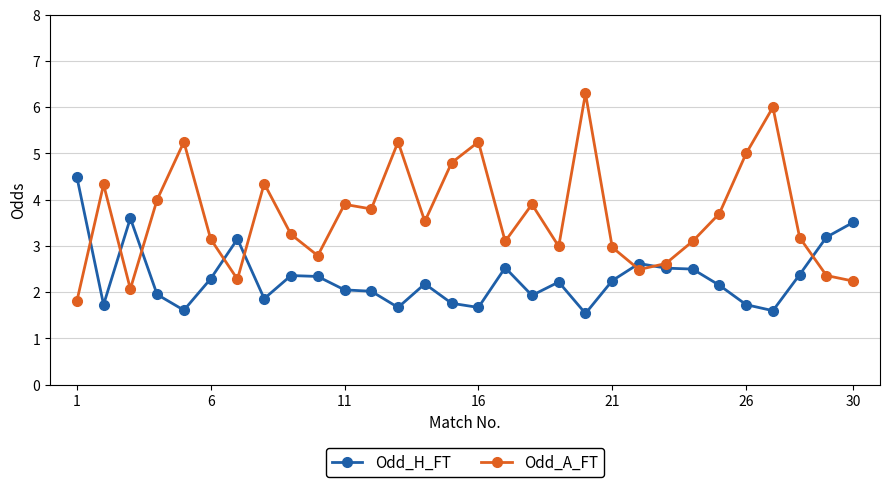

How many interior local peaks does the Odd_A_FT series have?

9